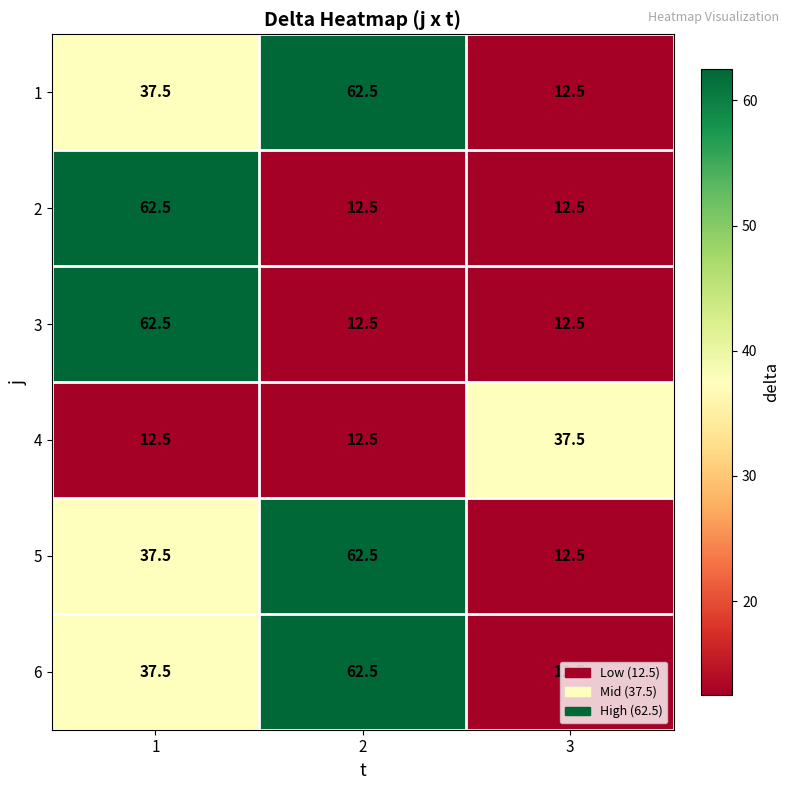

What is the maximum value shown in the chart?

62.5